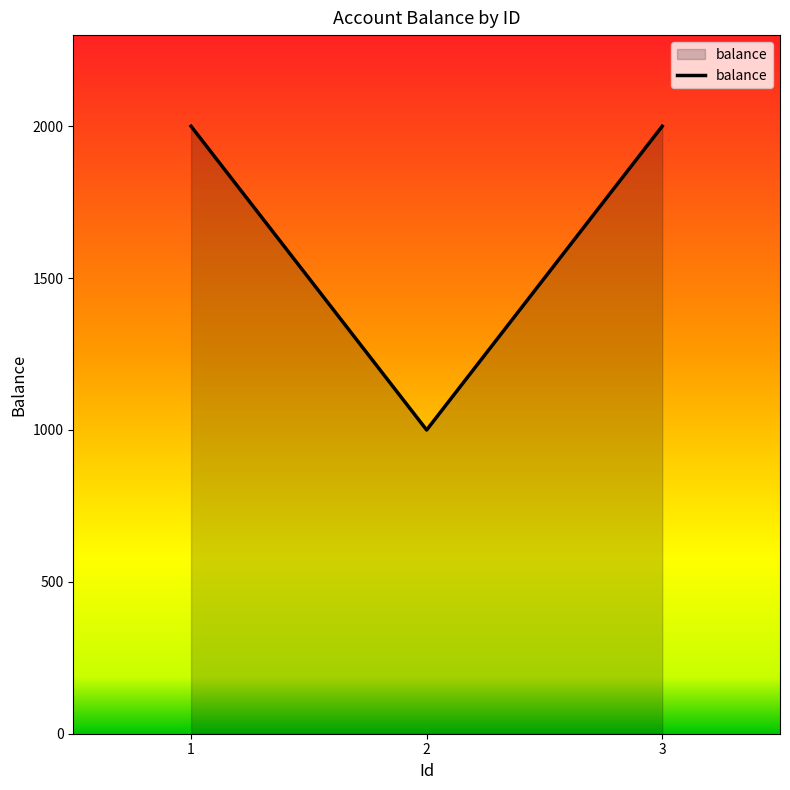

What is the sum of all values?

5000